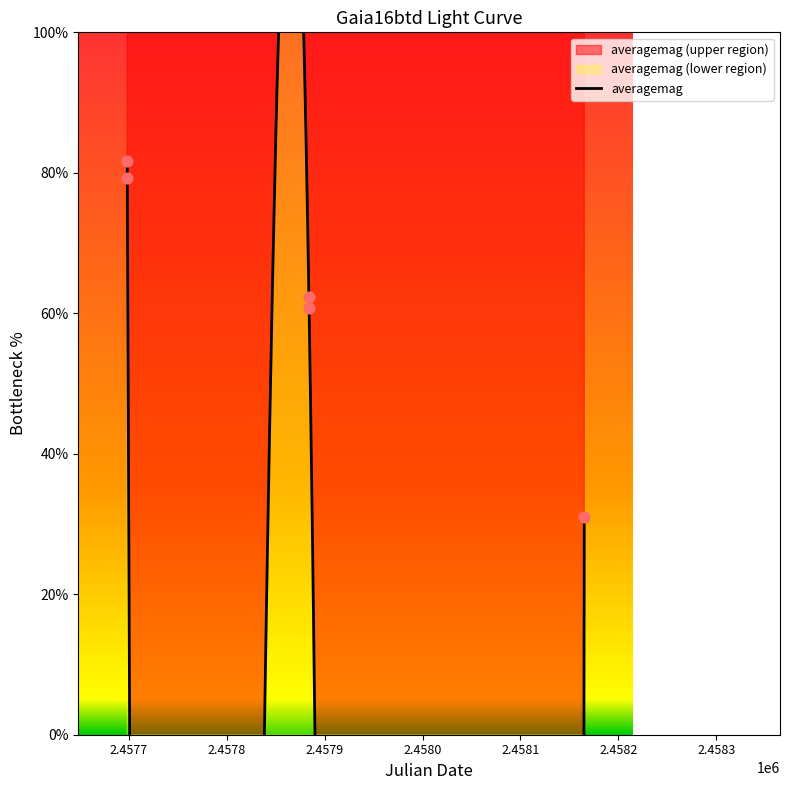

Between 2017-05-10 12:40 and 2017-05-10 08:26, which is larger?

2017-05-10 08:26